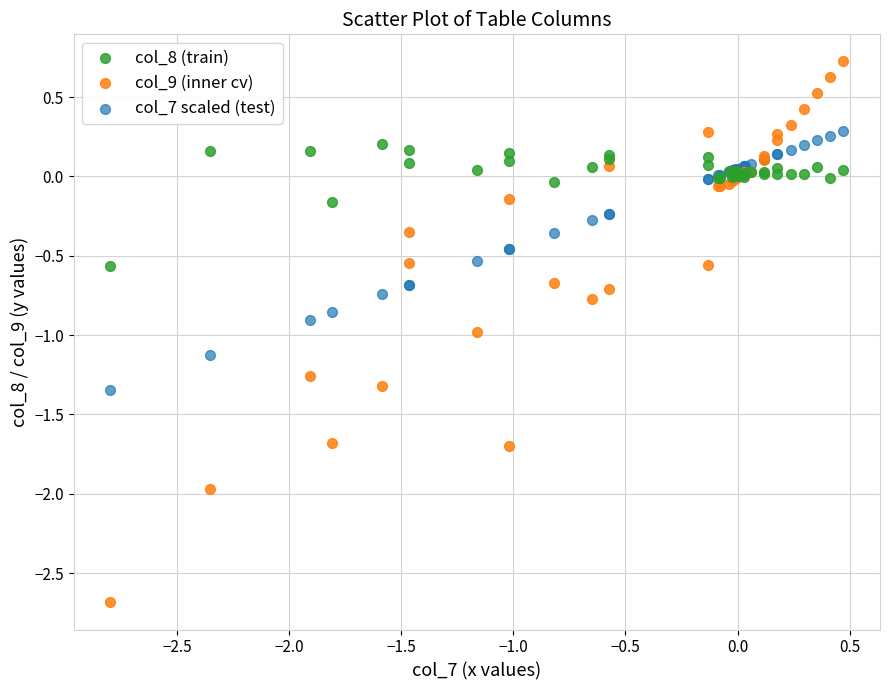

Which series has the largest Y range (max minus min)?

col_9 (inner cv)